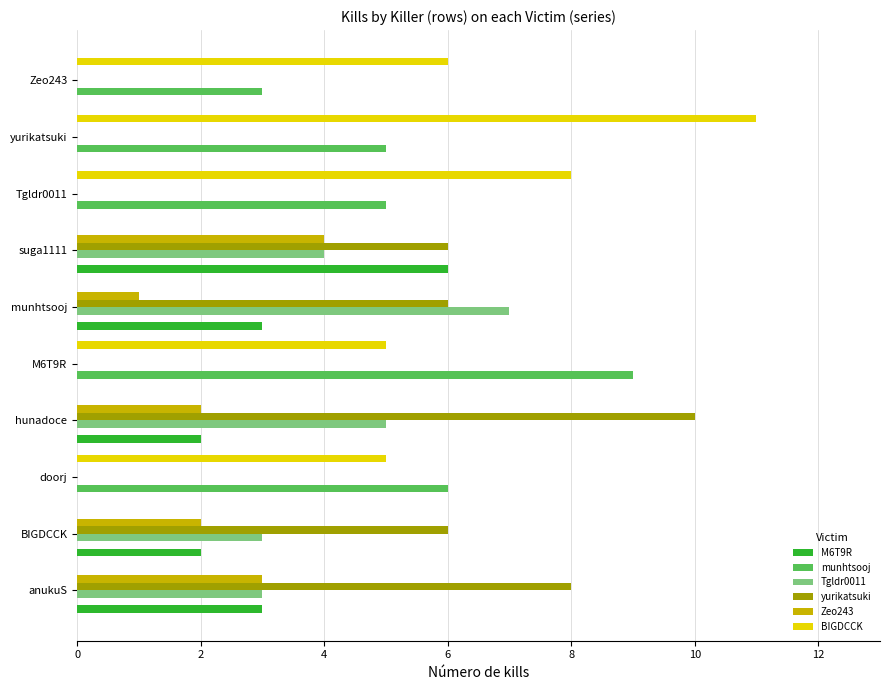

What is the approximate value of BIGDCCK at yurikatsuki?

11